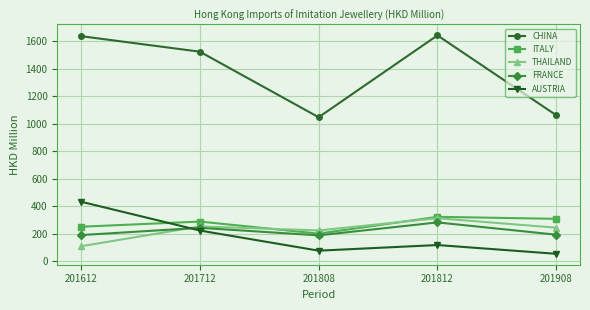

Count the number of categories in the chart.

5